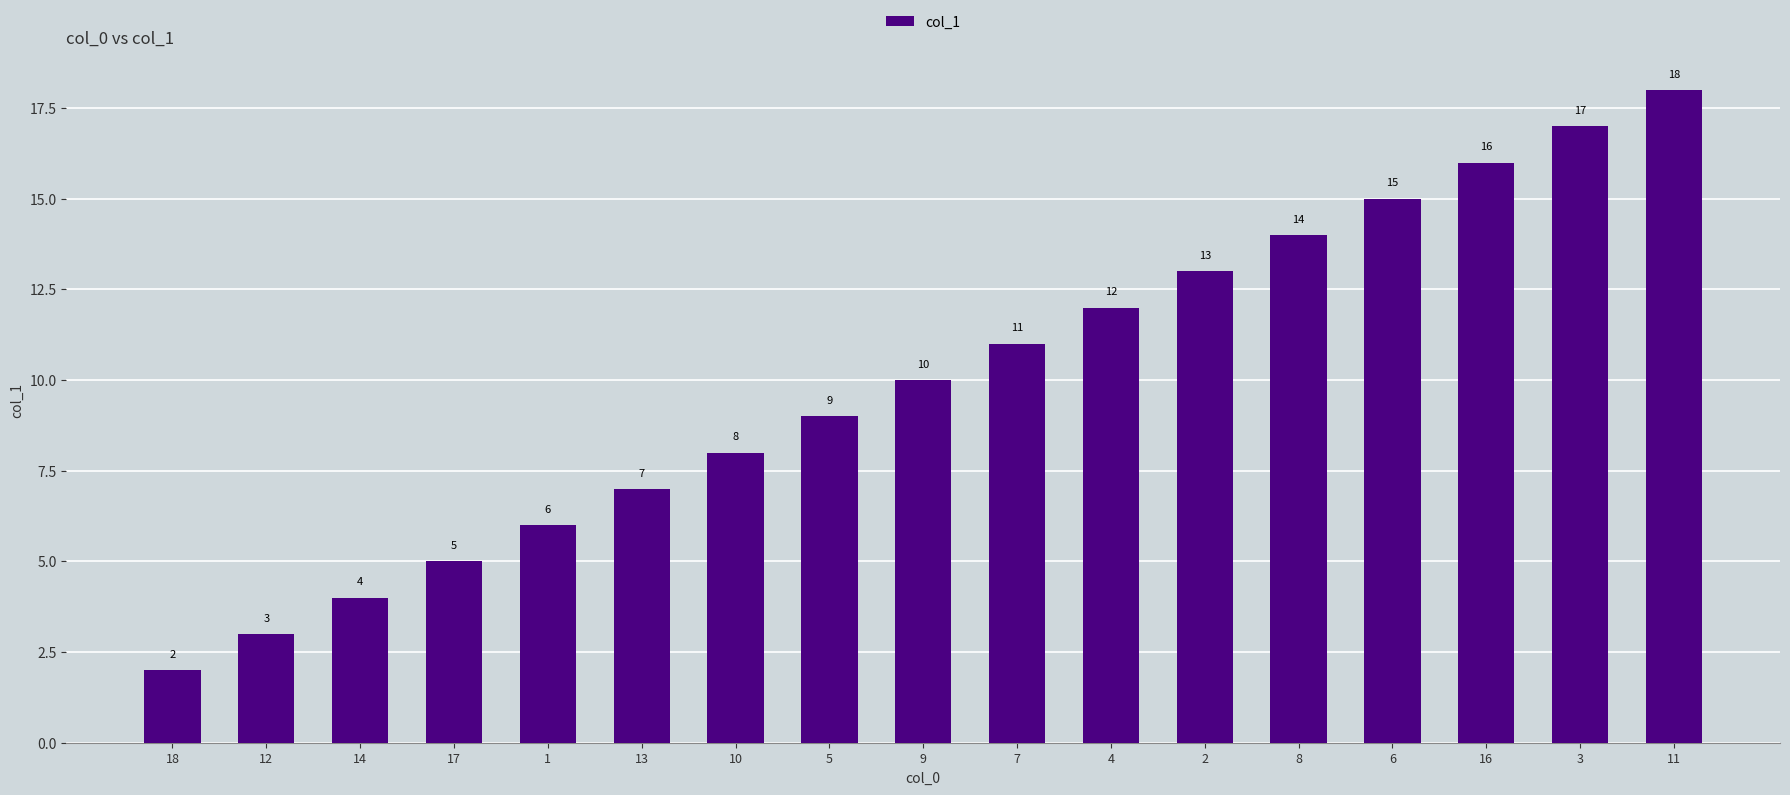

What is the minimum value shown in the chart?

2